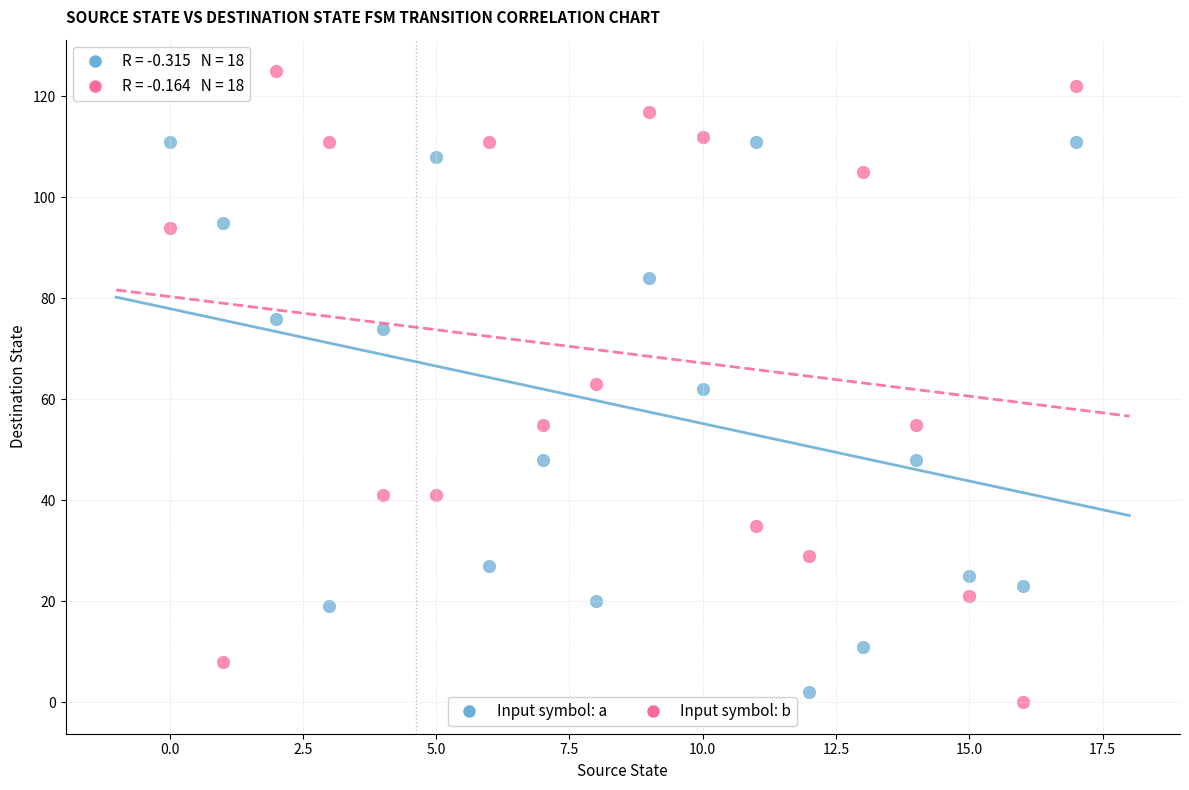

Which series reaches the maximum Y coordinate?

Input symbol: b